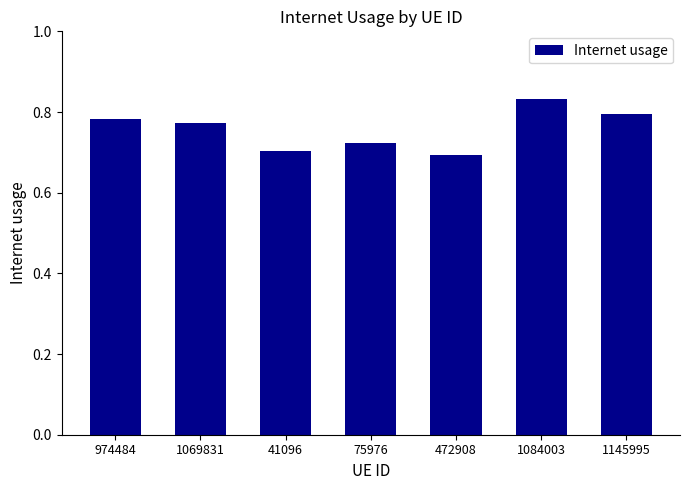

True or false: the data shows 0.7 at 472908.

True